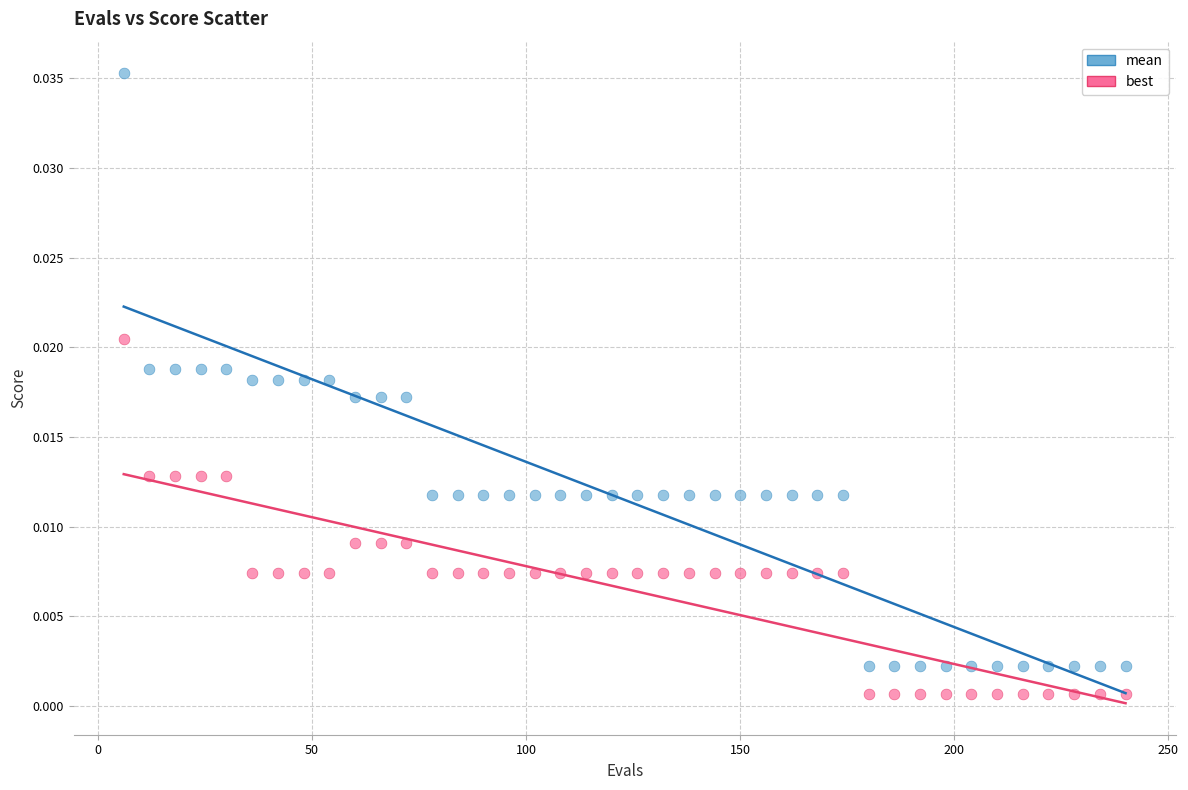

What are all the series names shown in the legend?

mean, best